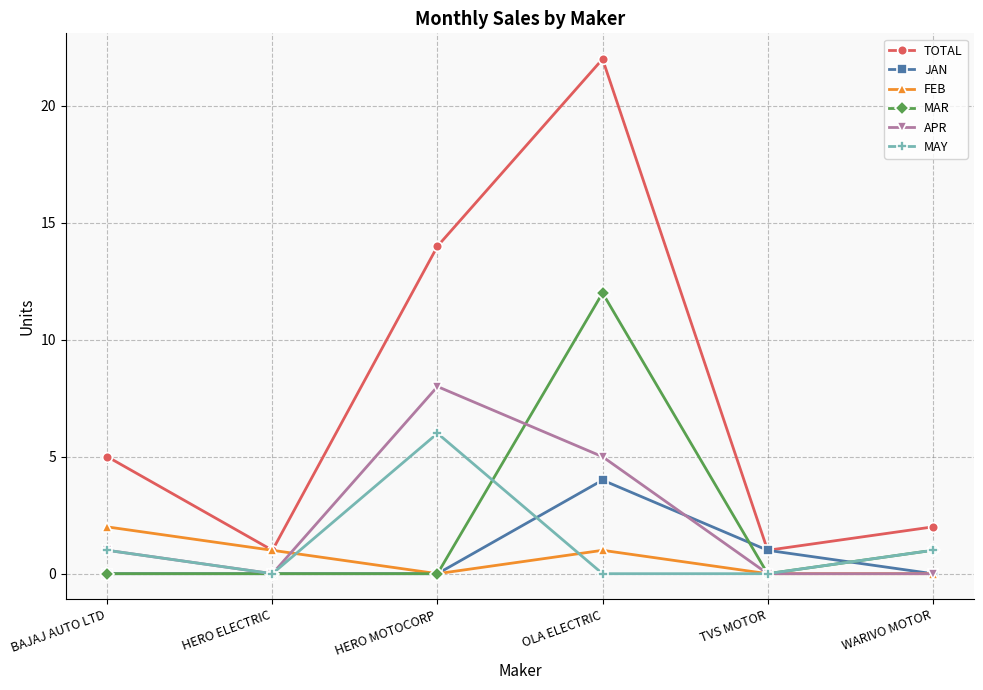

True or false: TOTAL and MAR cross at least once.

False